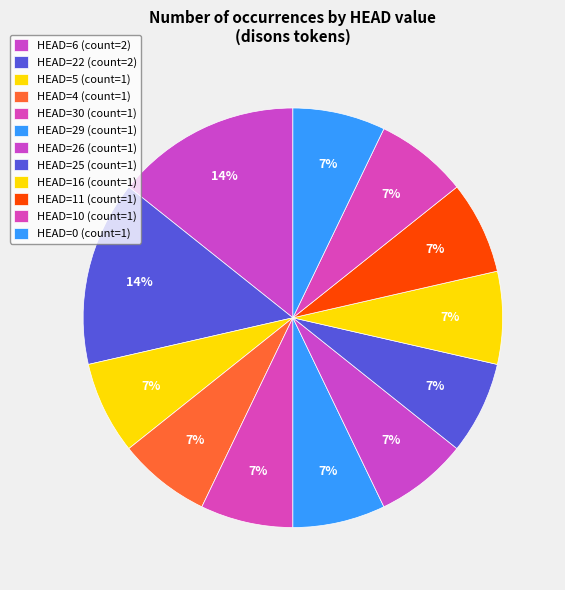

To the nearest percent, what is the difference between the largest and smallest slice percentages?

7%